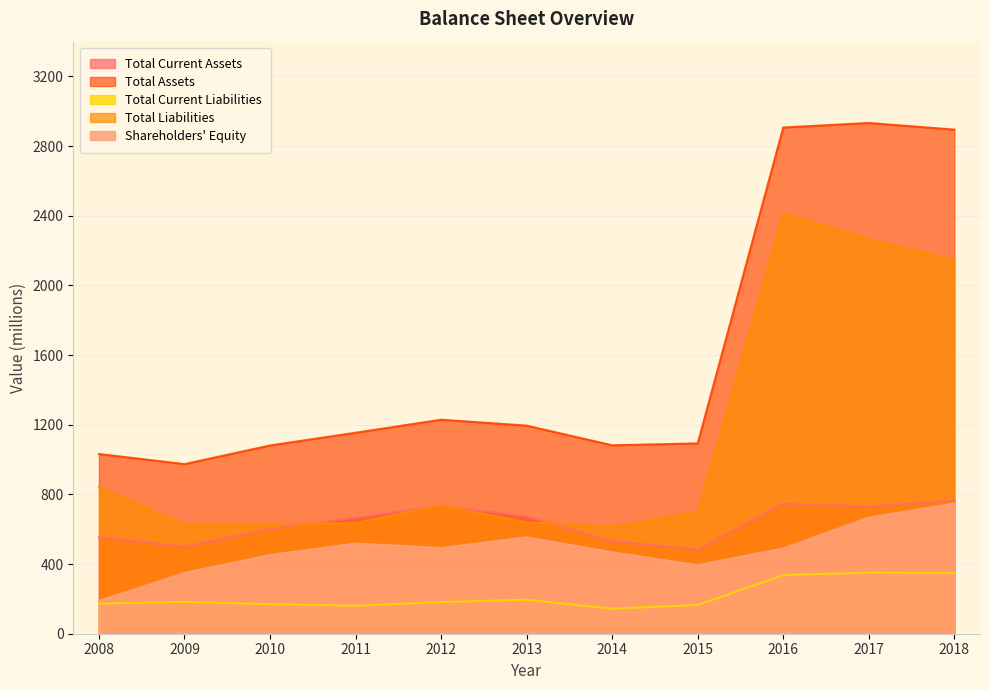

Reading left to right, extract all data points from this chart.

Total Current Assets: 2008=554	2009=500	2010=602	2011=666	2012=735	2013=673	2014=531	2015=483	2016=747	2017=730	2018=766
Total Assets: 2008=1032	2009=974	2010=1081	2011=1154	2012=1229	2013=1195	2014=1082	2015=1093	2016=2907	2017=2933	2018=2895
Total Current Liabilities: 2008=173	2009=183	2010=170	2011=161	2012=182	2013=195	2014=144	2015=165	2016=337	2017=351	2018=349
Total Liabilities: 2008=843	2009=626	2010=628	2011=636	2012=737	2013=640	2014=614	2015=700	2016=2416	2017=2266	2018=2147
Shareholders' Equity: 2008=188	2009=349	2010=452	2011=518	2012=492	2013=554	2014=468	2015=393	2016=490	2017=667	2018=748